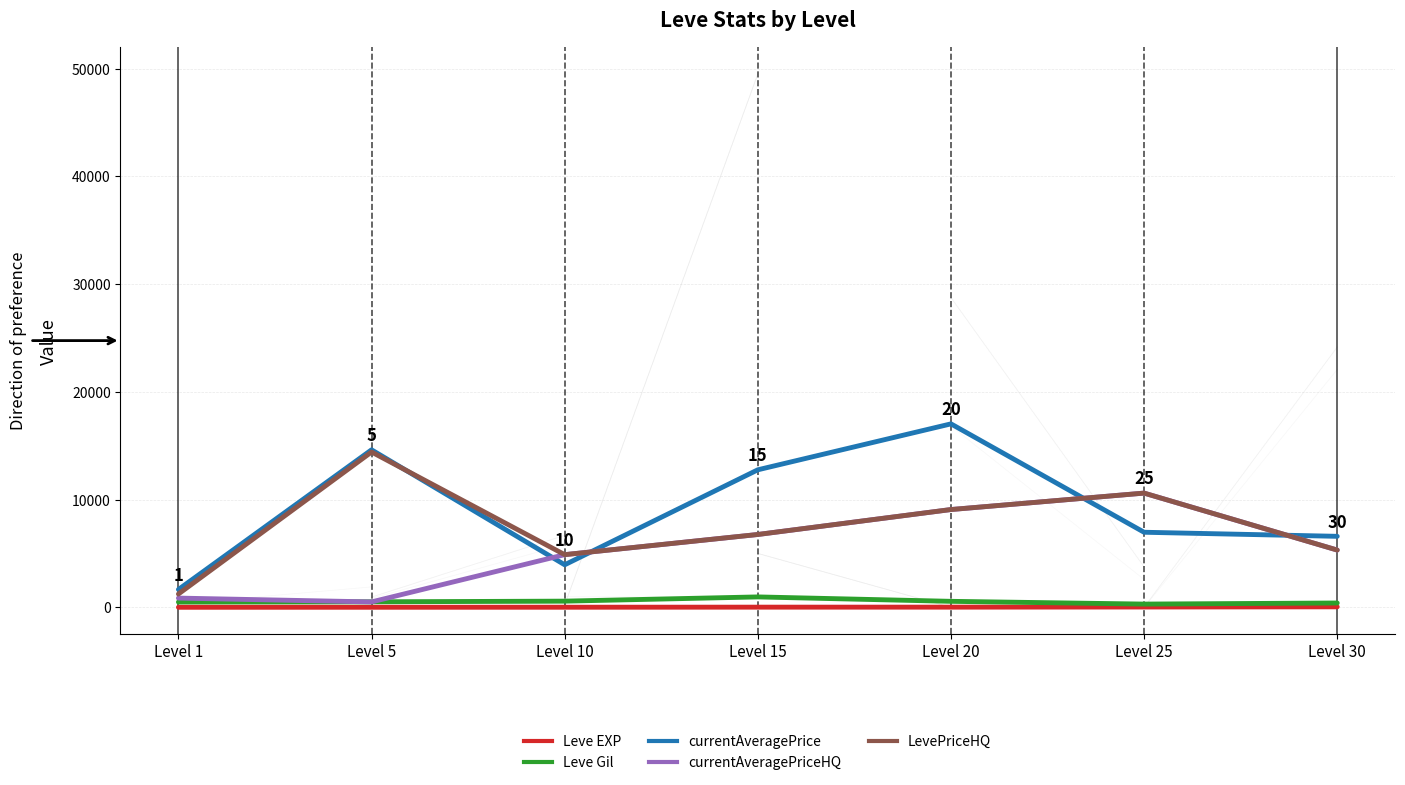

What value does the Leve EXP series have at Level 1?

2.8